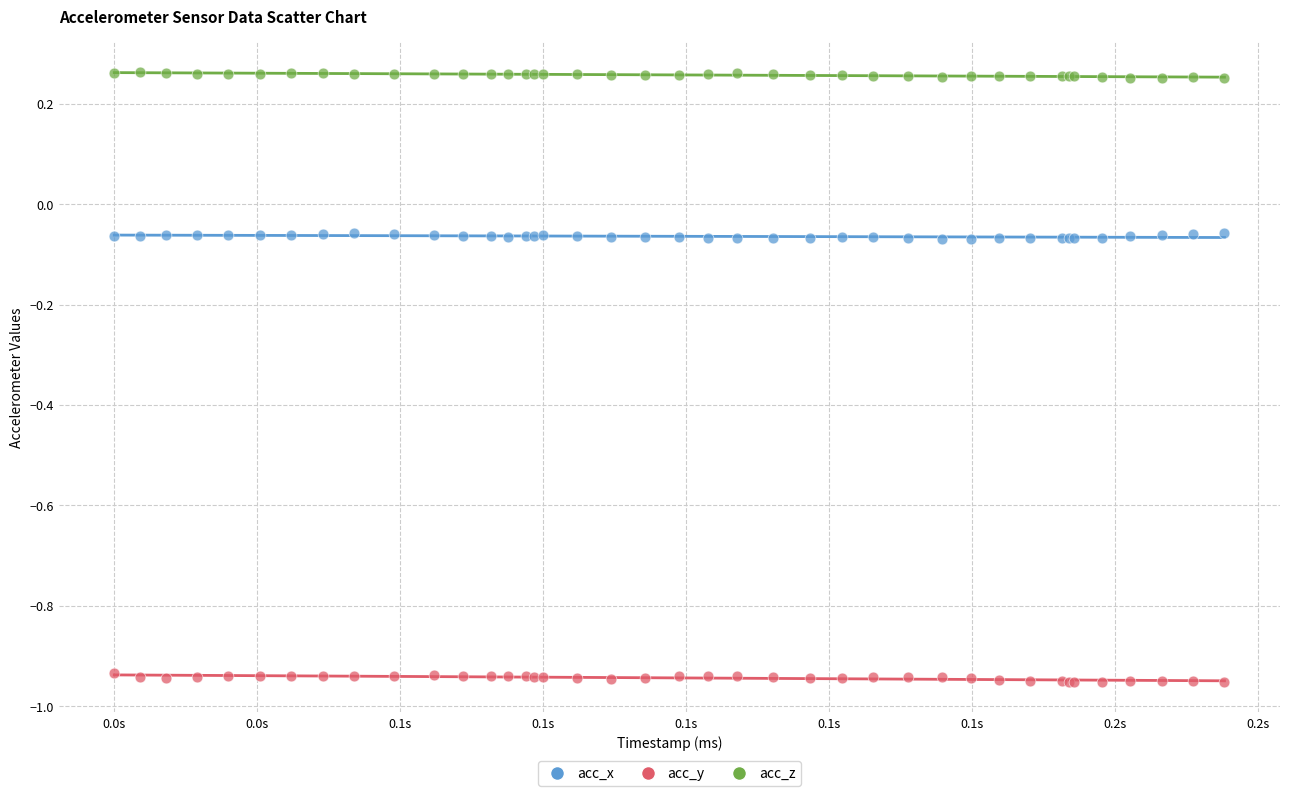

Which series reaches the maximum Y coordinate?

acc_z